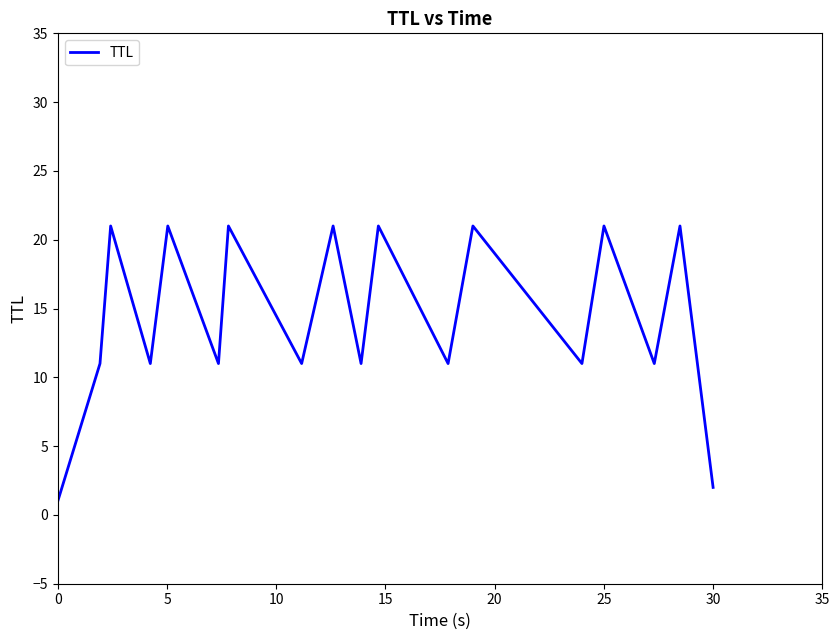

What is the difference between the maximum and minimum values?

20